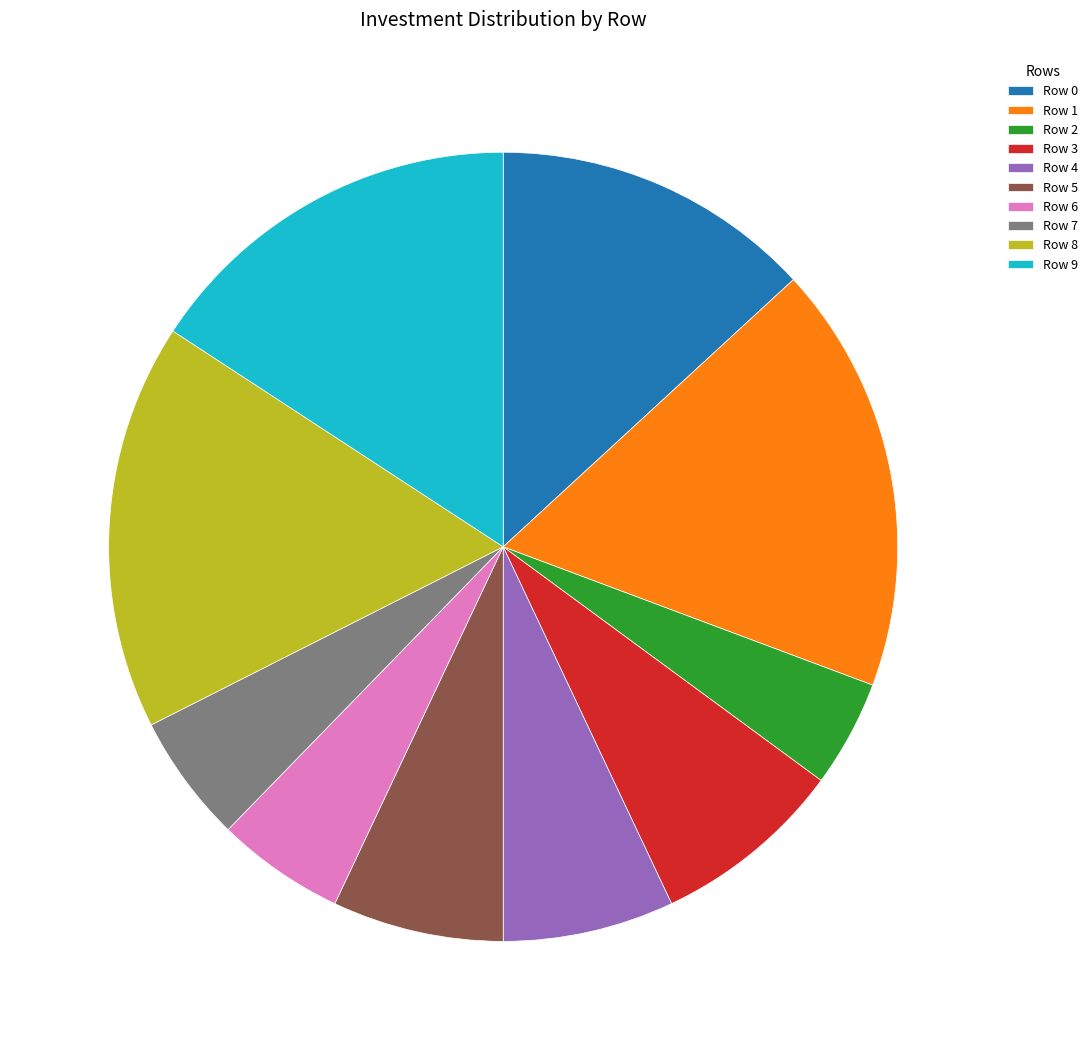

To the nearest percent, what percentage of the pie is Row 2?

4%